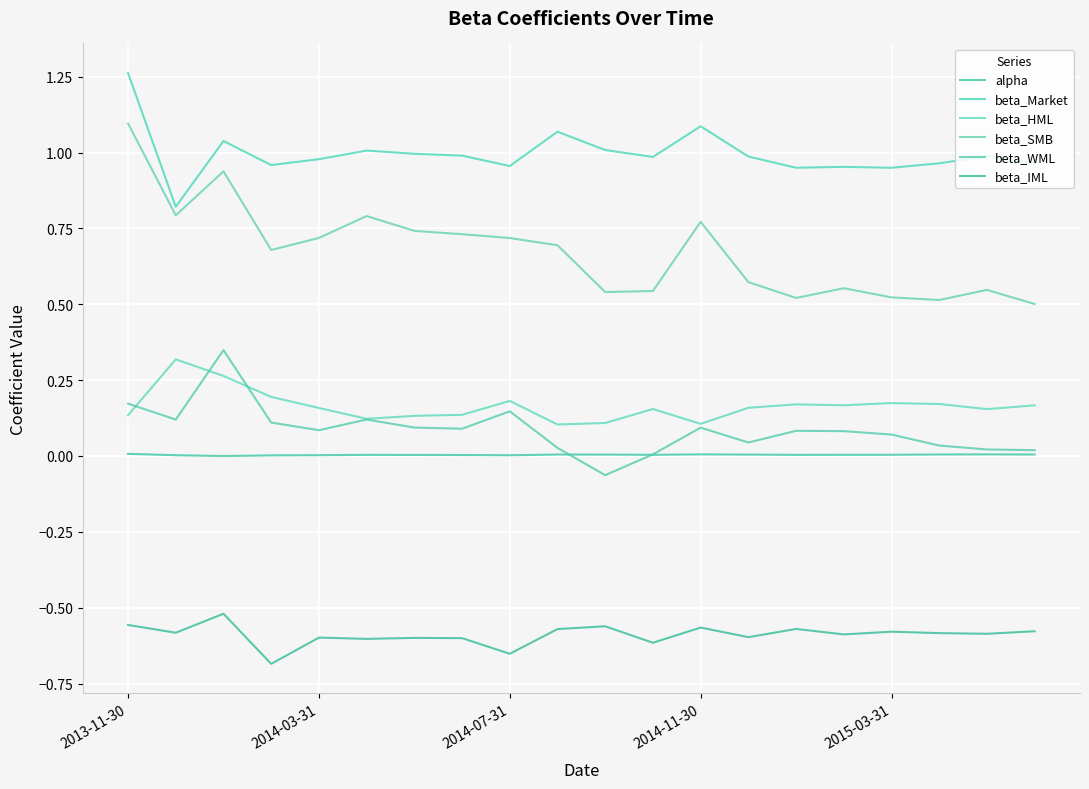

True or false: beta_IML and beta_Market intersect in this chart.

False